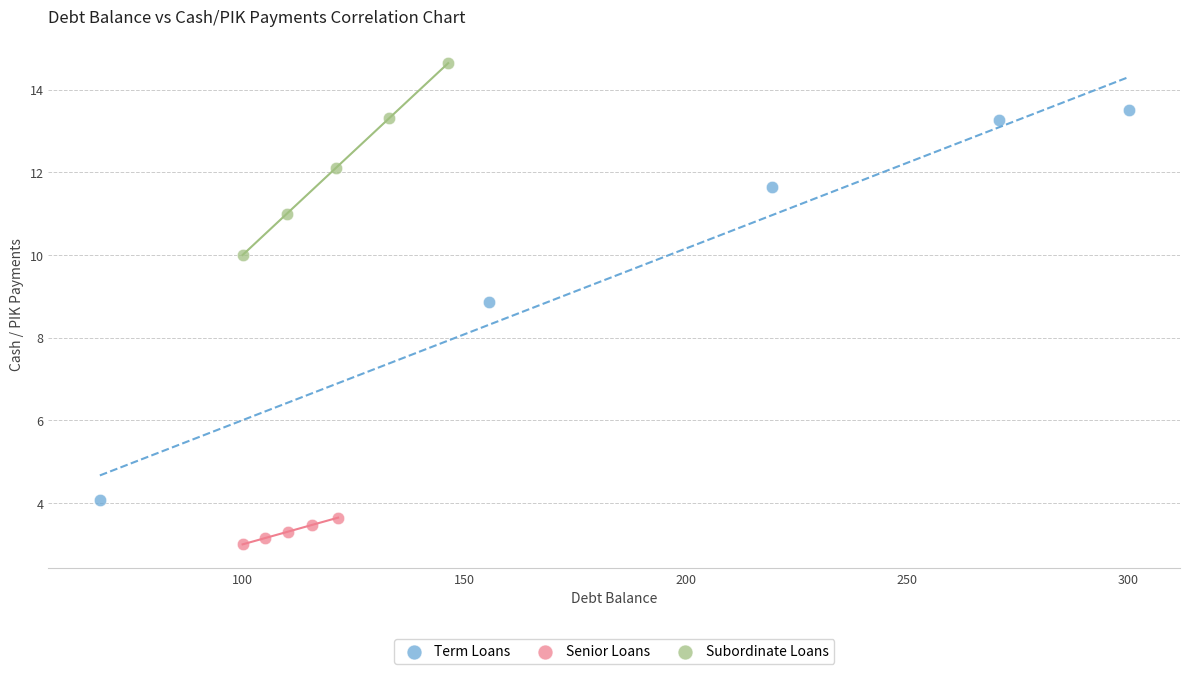

Which series contains the lowest Y value?

Senior Loans